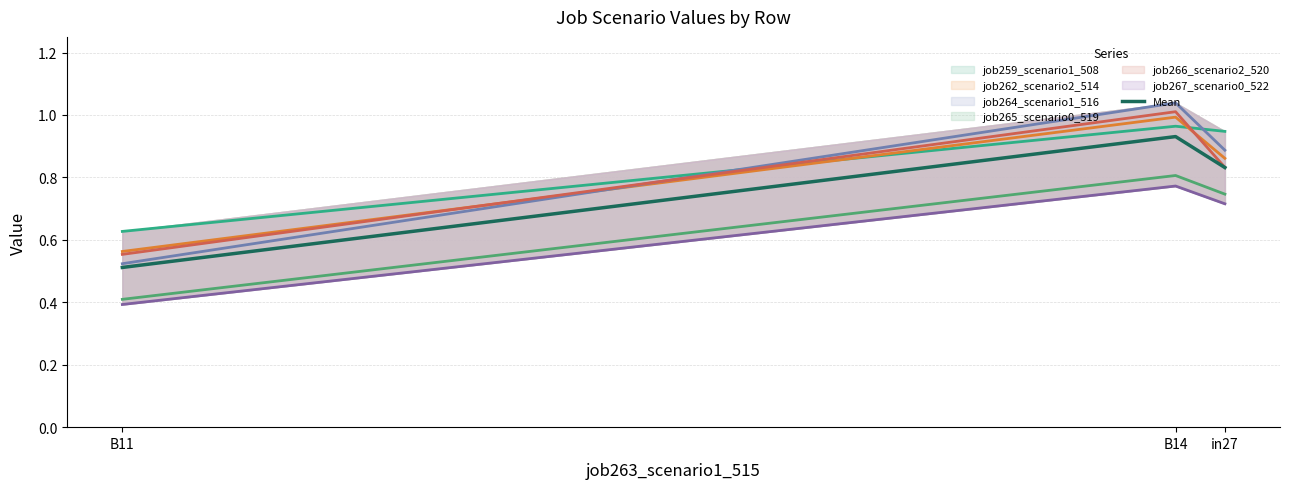

What is the sum of all values?

2.3